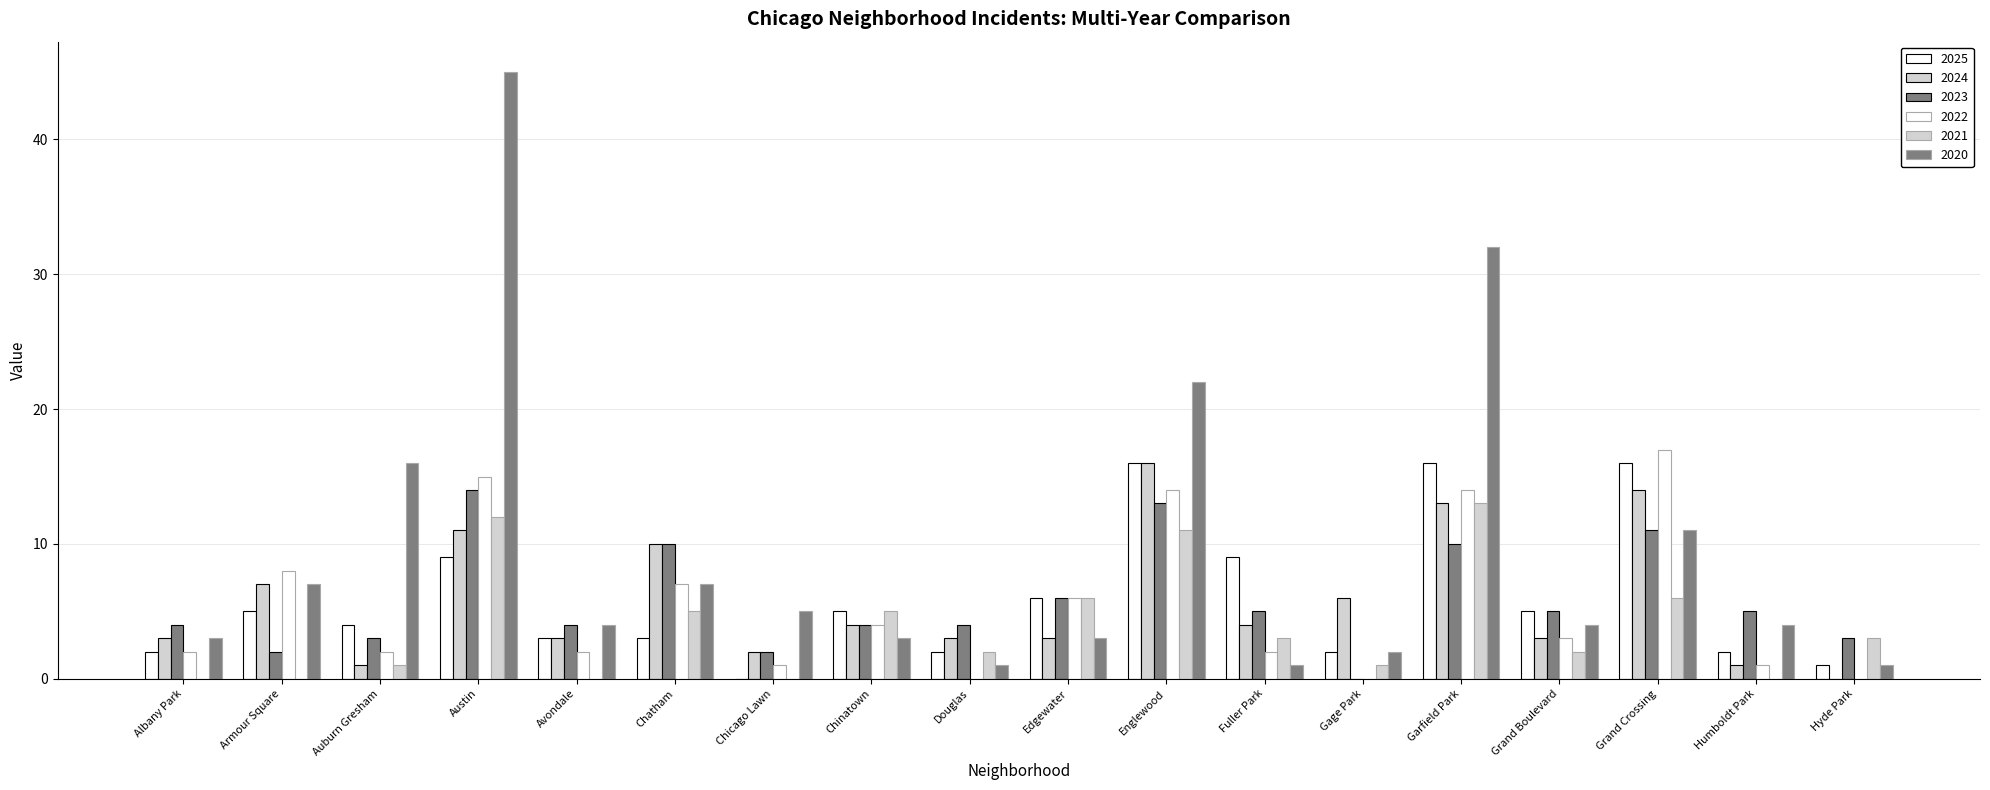

What is the maximum value for 2023?

14